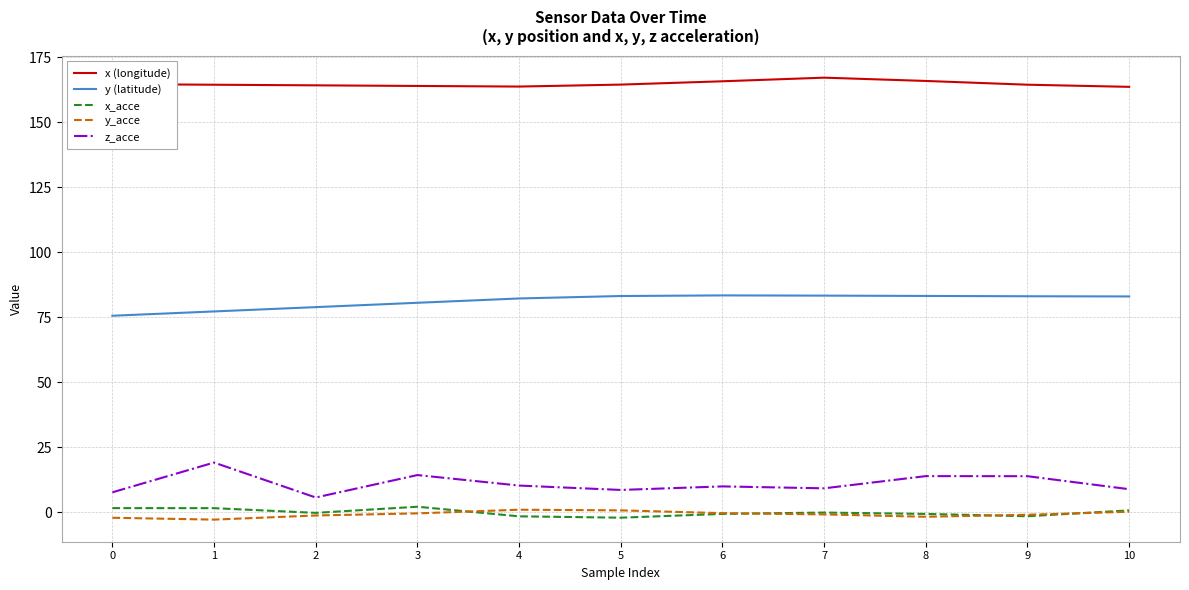

True or false: y (latitude) and x (longitude) intersect in this chart.

False